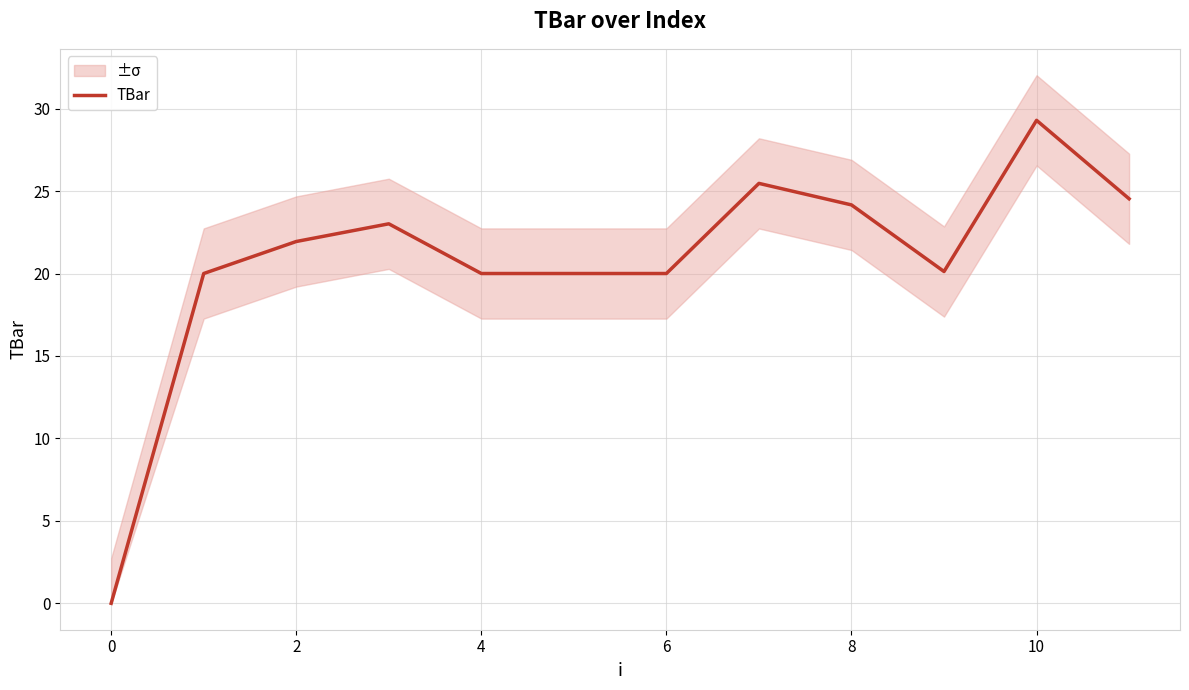

How many lines are shown in the chart?

1